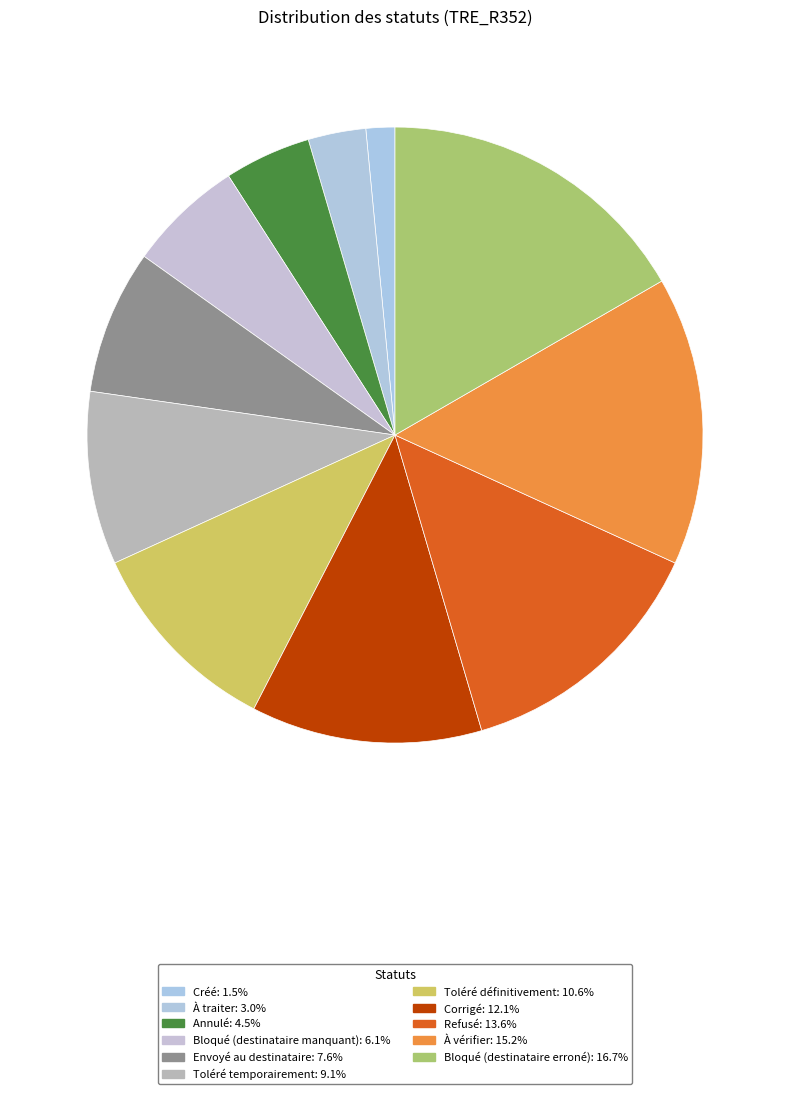

Does À traiter account for over 50% of the chart?

No